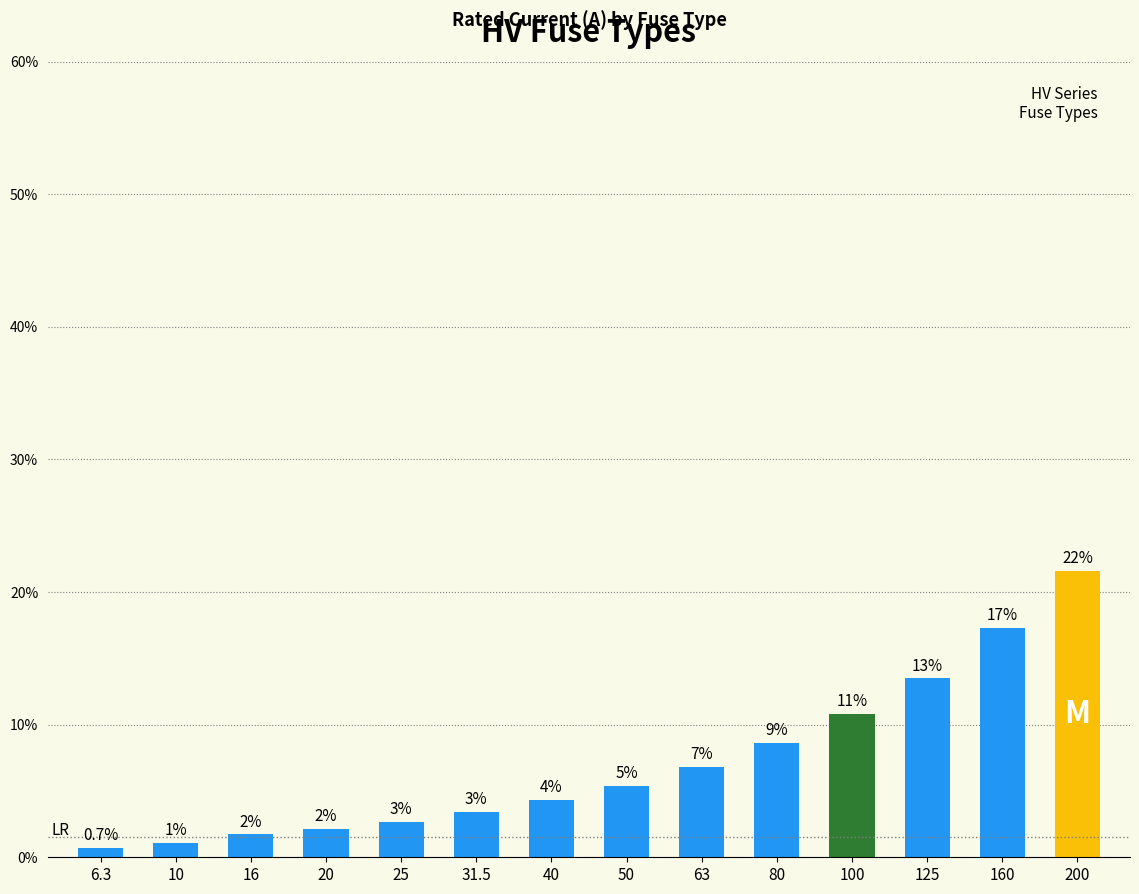

How many bars are there in total?

14